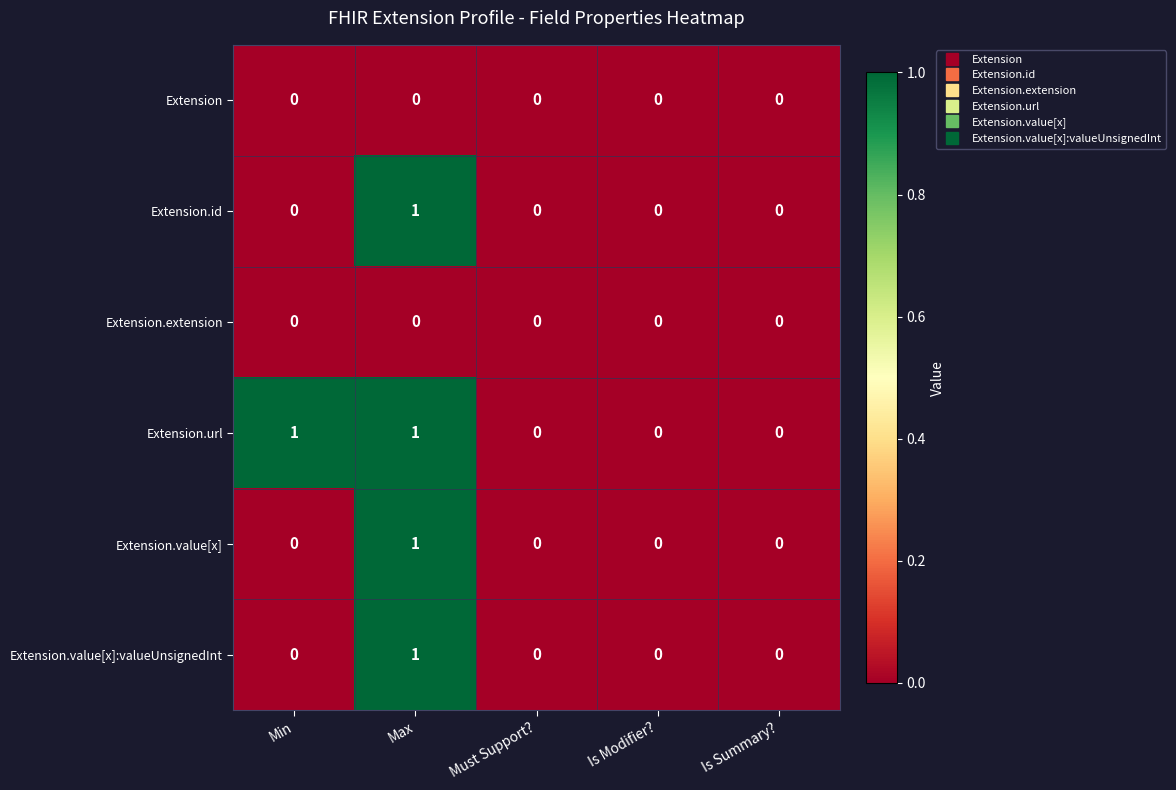

How many Extension.value[x] values are between 0 and 1?

5